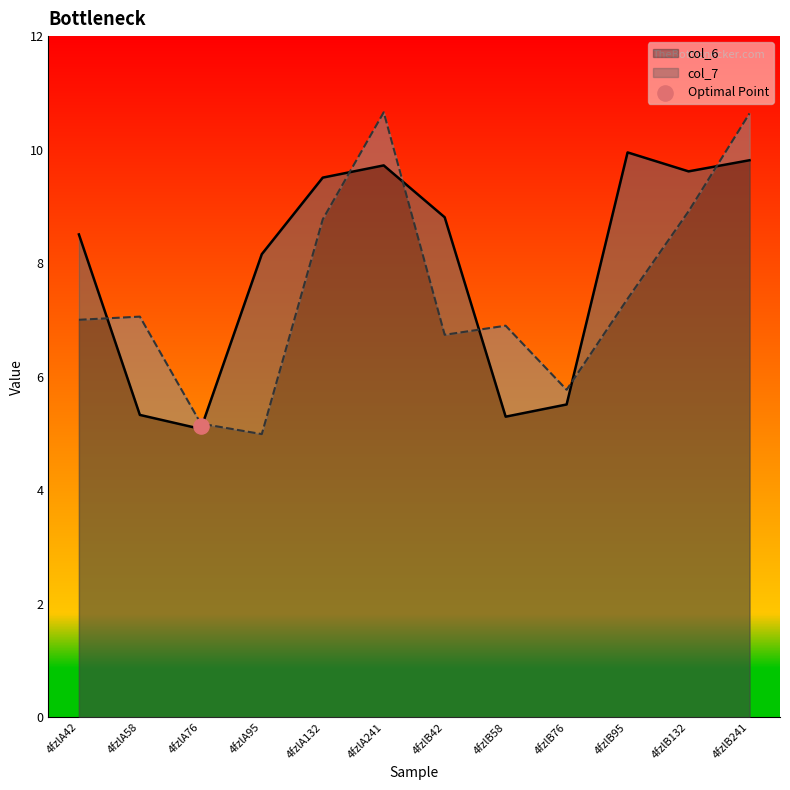

Which series has the largest total across all categories?

col_6